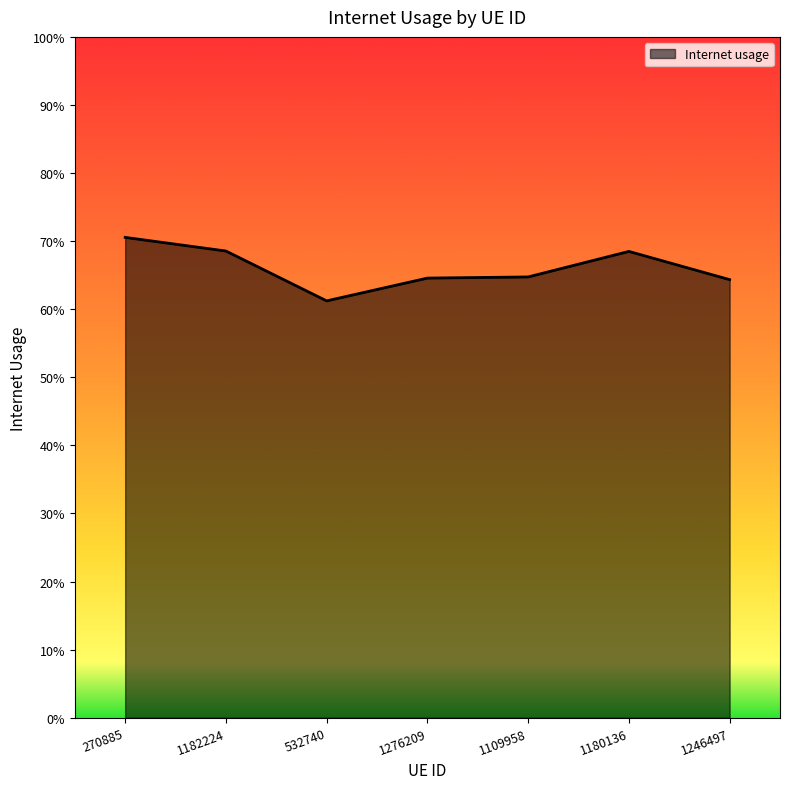

Is this an area chart (filled region under the line)?

Yes